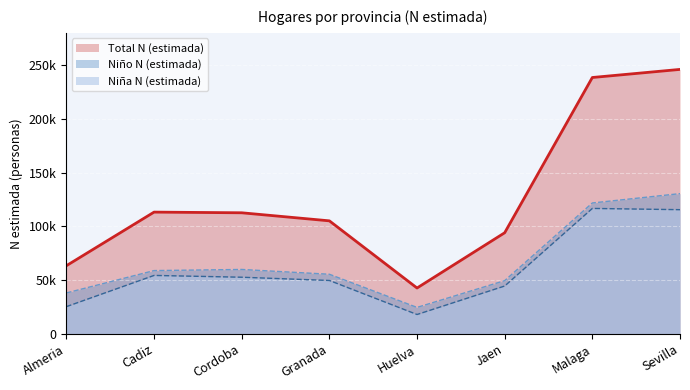

What is the maximum value shown in the chart?

246007